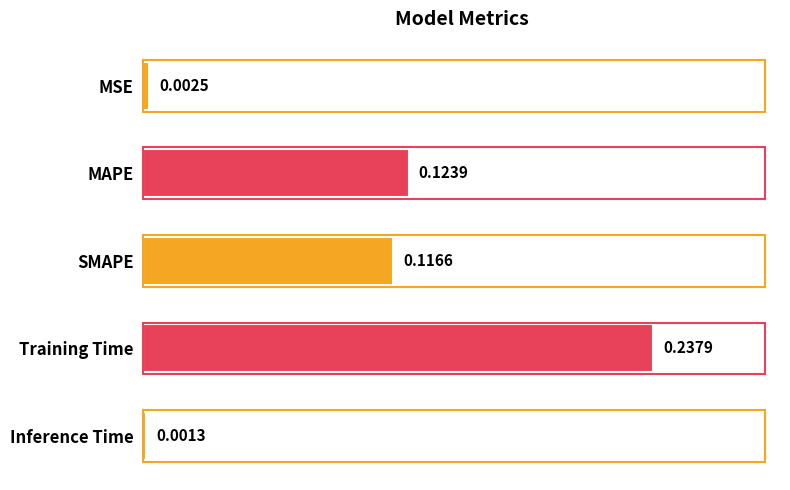

At which category does the chart reach its minimum across all series?

Inference Time